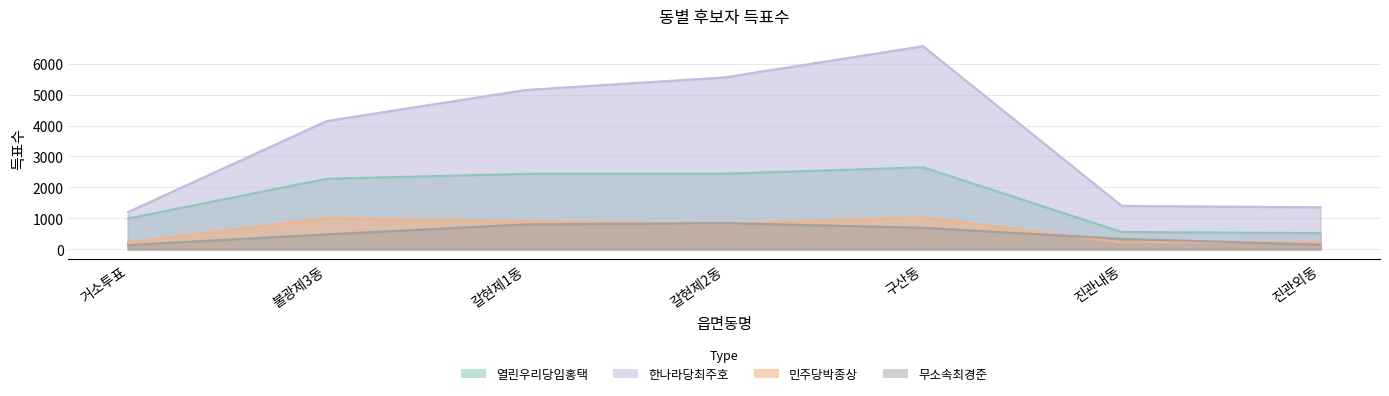

True or false: 무소속최경준 and 열린우리당임홍택 cross at least once.

False